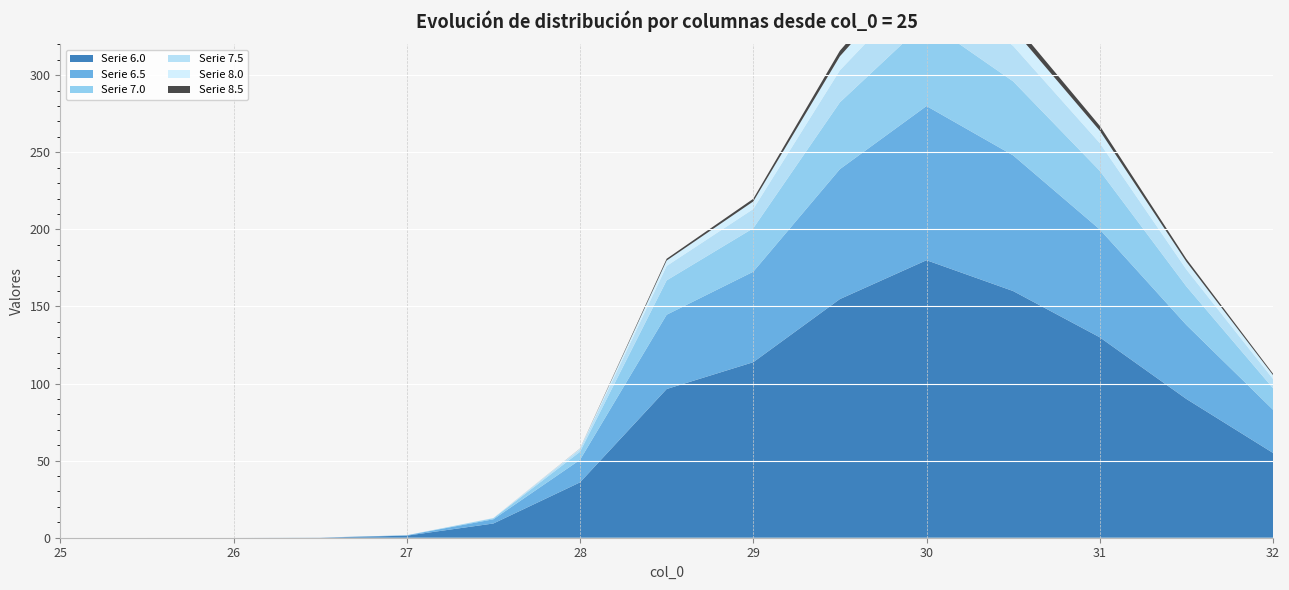

Reading left to right, transcribe all the data shown in this chart.

6.0: 0.0	0.0	0.0	0.1	1.3	9.2	35.9	96.4	113.9	154.8	180.0	160.0	130.0	90.0	55.0
6.5: 0.0	0.0	0.0	0.0	0.2	2.7	14.6	48.2	58.7	84.3	100.0	88.0	70.0	48.0	28.0
7.0: 0.0	0.0	0.0	0.0	0.0	0.7	5.2	22.3	28.2	43.3	55.0	48.0	38.0	25.0	14.0
7.5: 0.0	0.0	0.0	0.0	0.0	0.1	1.6	9.4	12.4	20.8	27.0	23.0	18.0	11.0	6.0
8.0: 0.0	0.0	0.0	0.0	0.0	0.0	0.4	3.5	4.9	9.1	13.0	11.0	8.0	5.0	2.5
8.5: 0.0	0.0	0.0	0.0	0.0	0.0	0.1	1.1	1.7	3.6	5.5	4.5	3.2	1.8	0.9